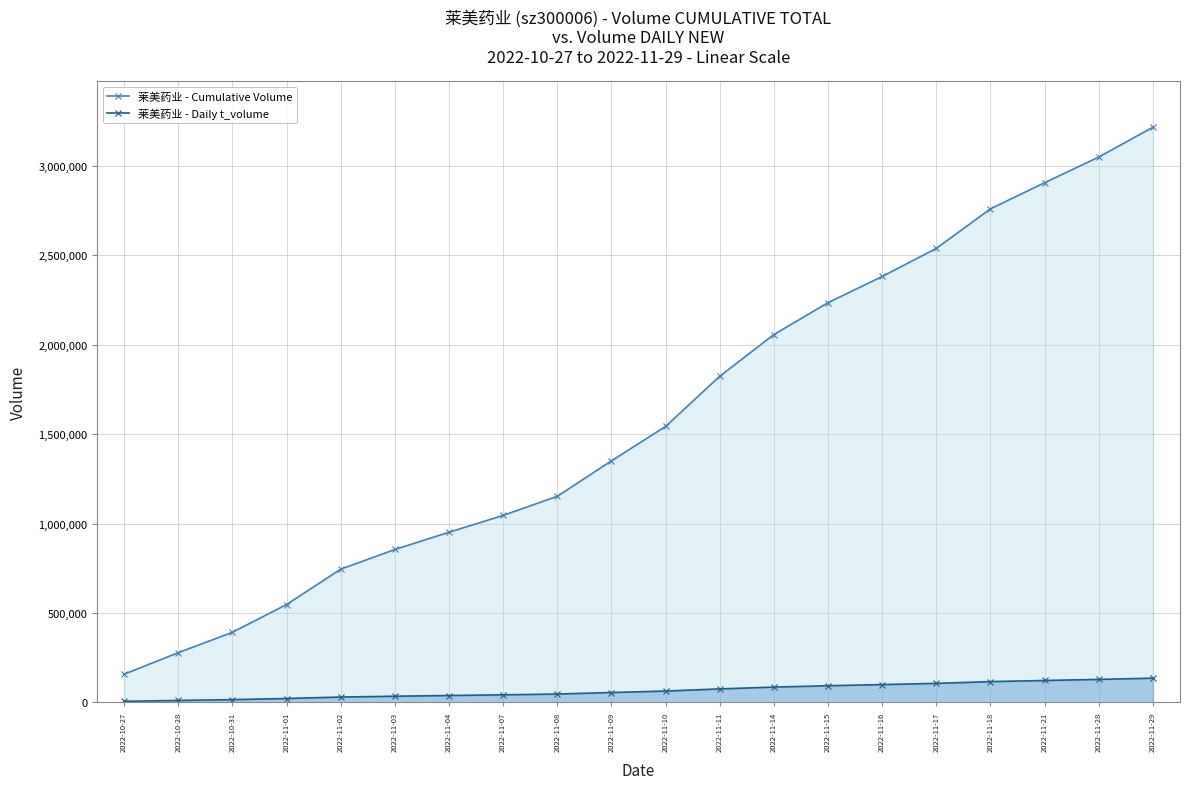

Read the 莱美药业 - Daily t_volume value at 2022-11-02, to the nearest 100.

30500